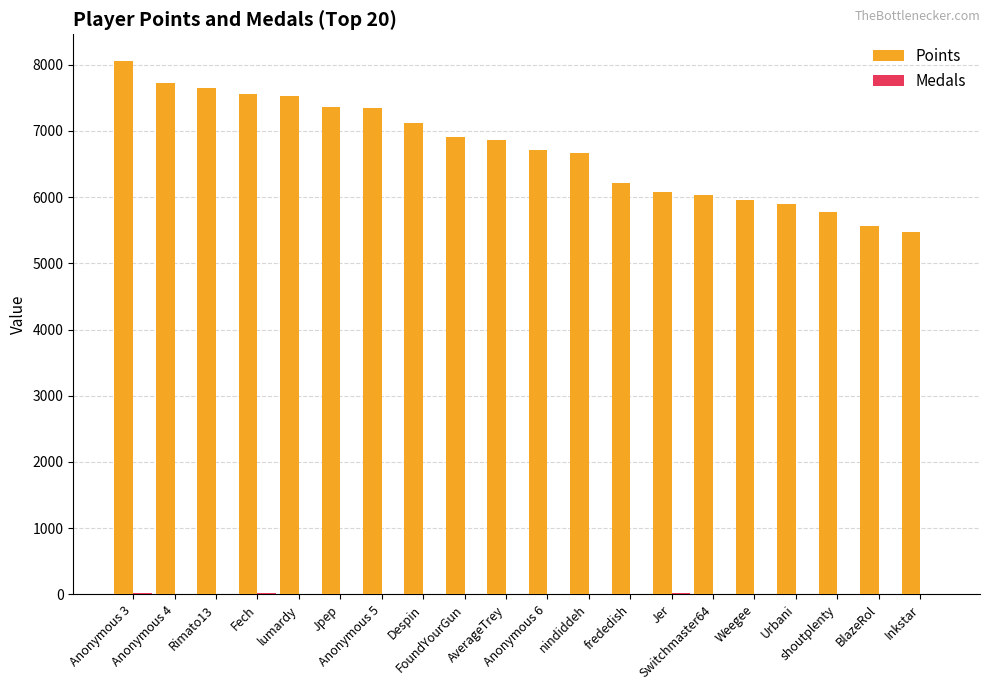

How many distinct data groups are displayed?

2